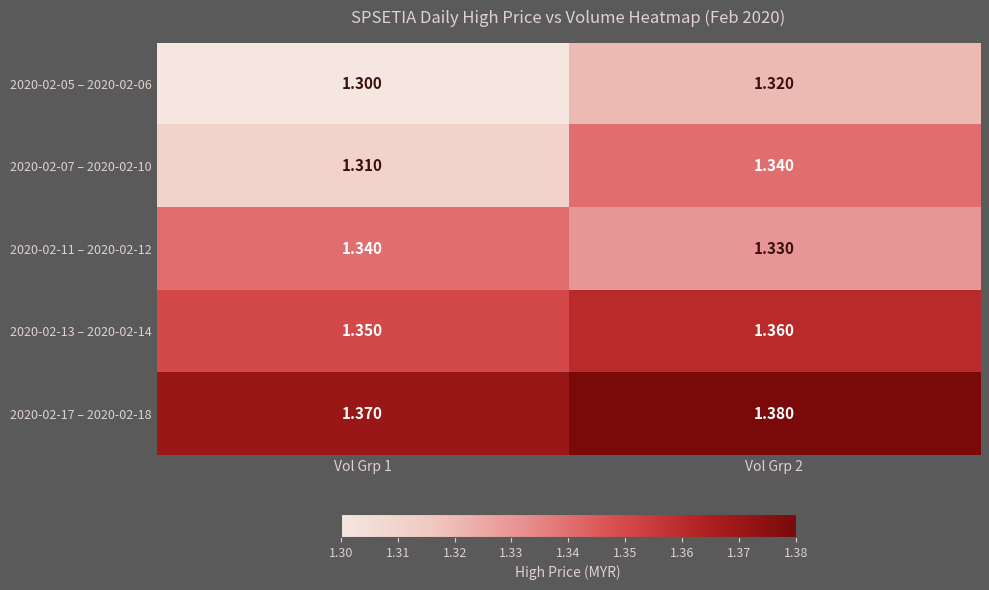

List the series in order of their overall mean, lowest first.

2020-02-05 – 2020-02-06, 2020-02-07 – 2020-02-10, 2020-02-11 – 2020-02-12, 2020-02-13 – 2020-02-14, 2020-02-17 – 2020-02-18